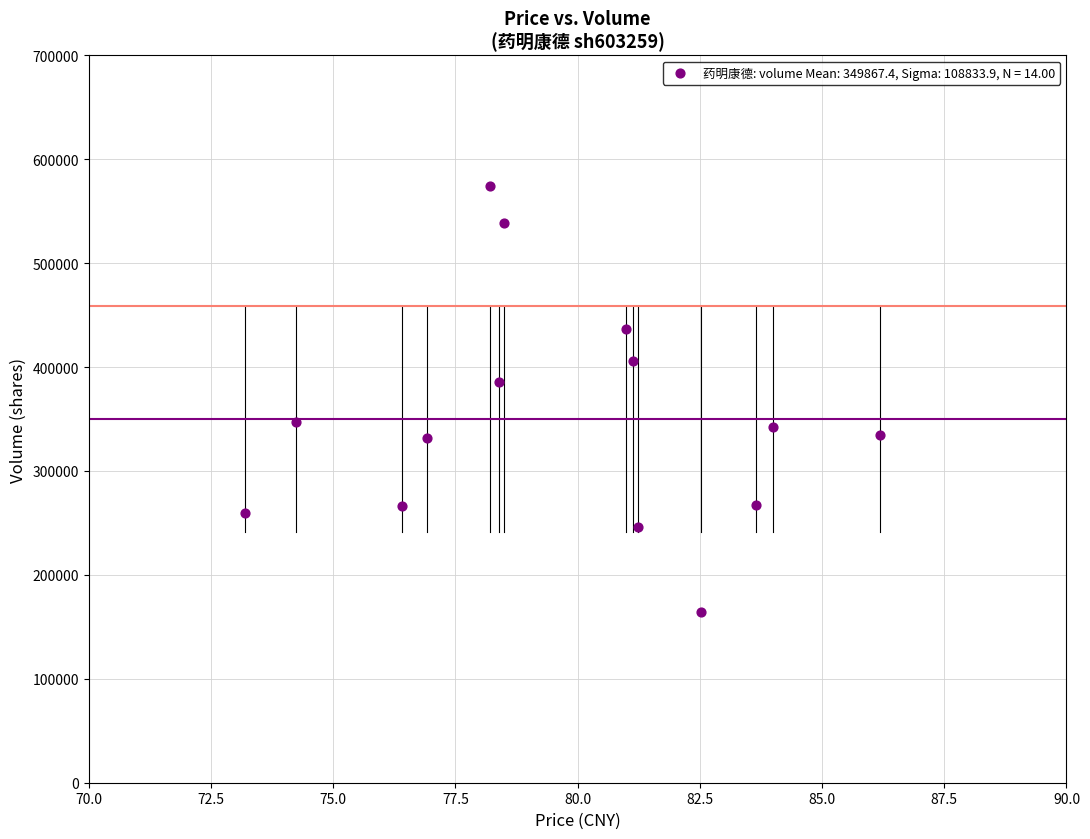

What is the range of Y values (max minus min)?

409266